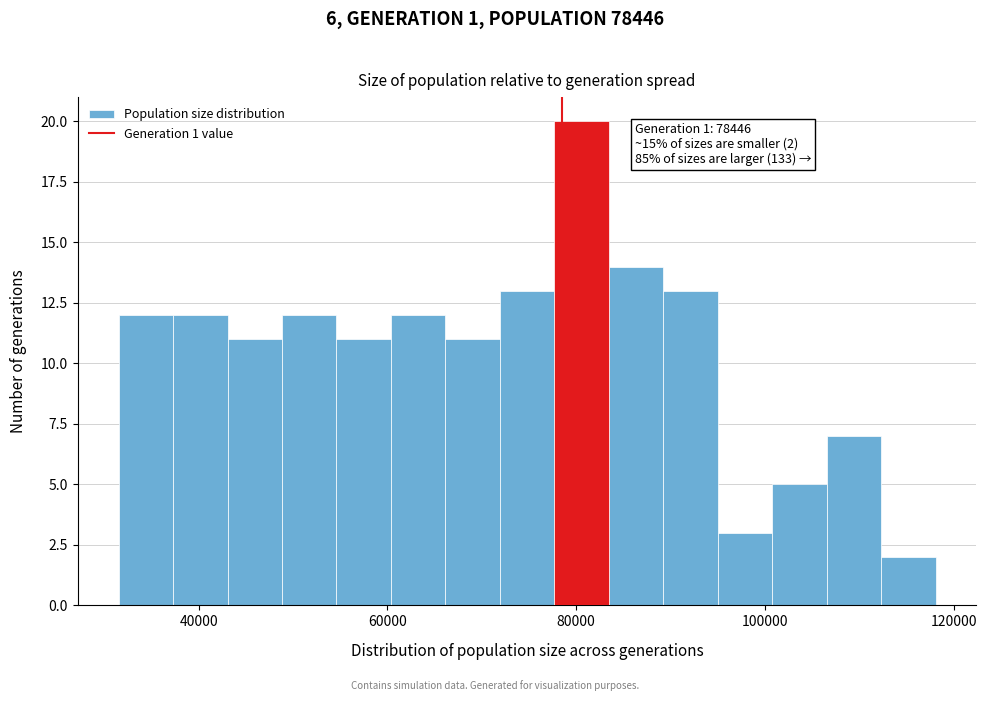

Around what value on the x-axis is the tallest bar? Give the approximate position of its centre, as read against the axis.

80000